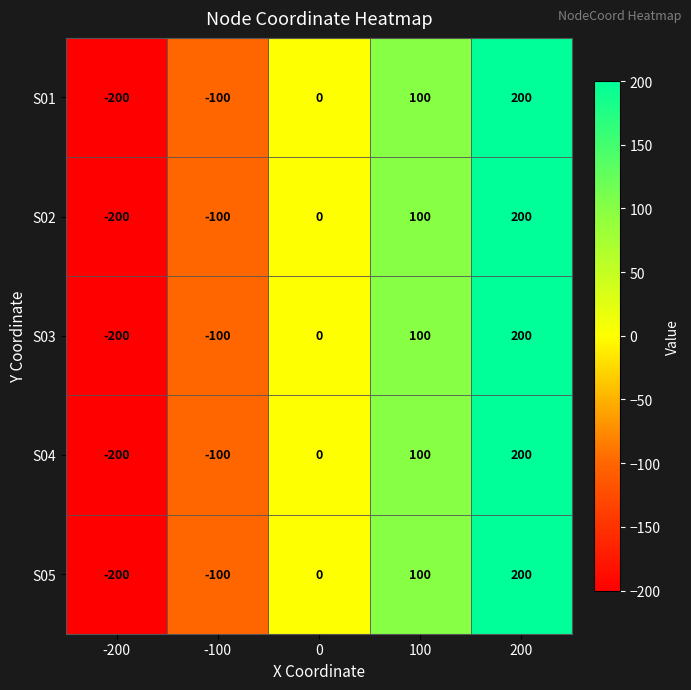

What is the maximum value shown in the chart?

200